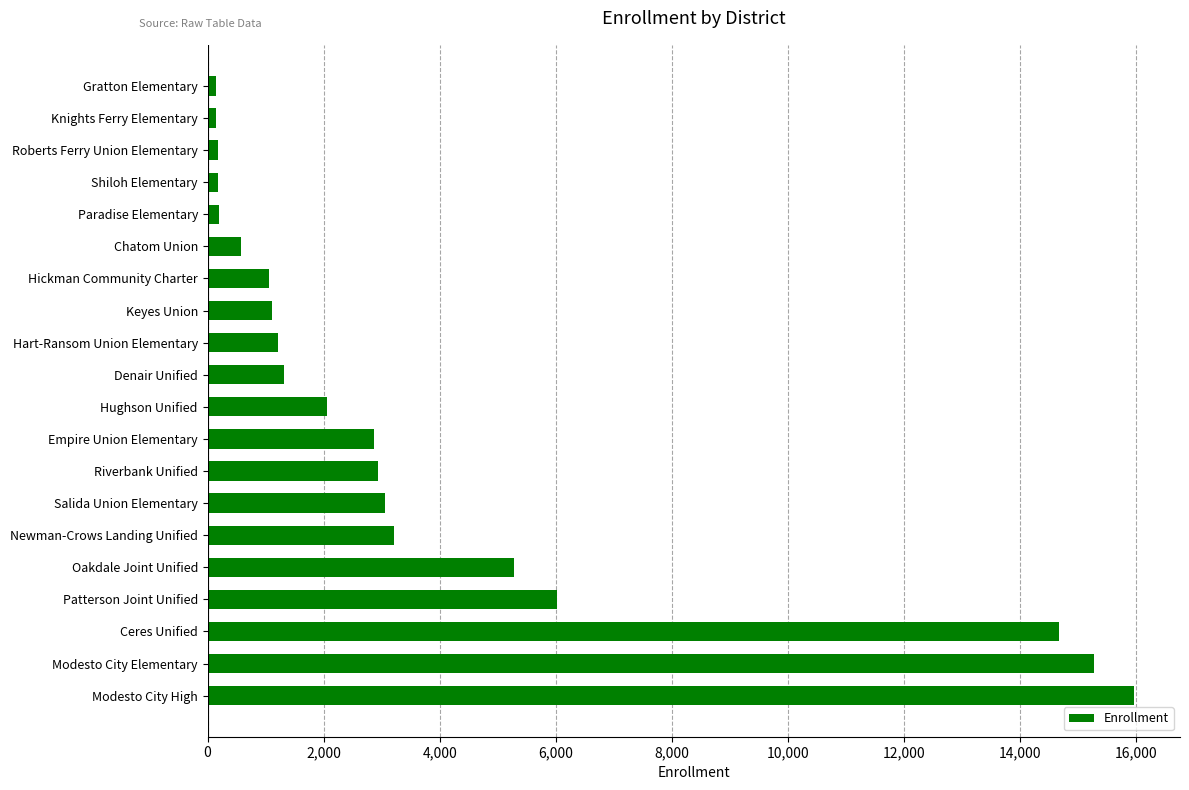

Which label corresponds to the largest value in the chart?

Modesto City High